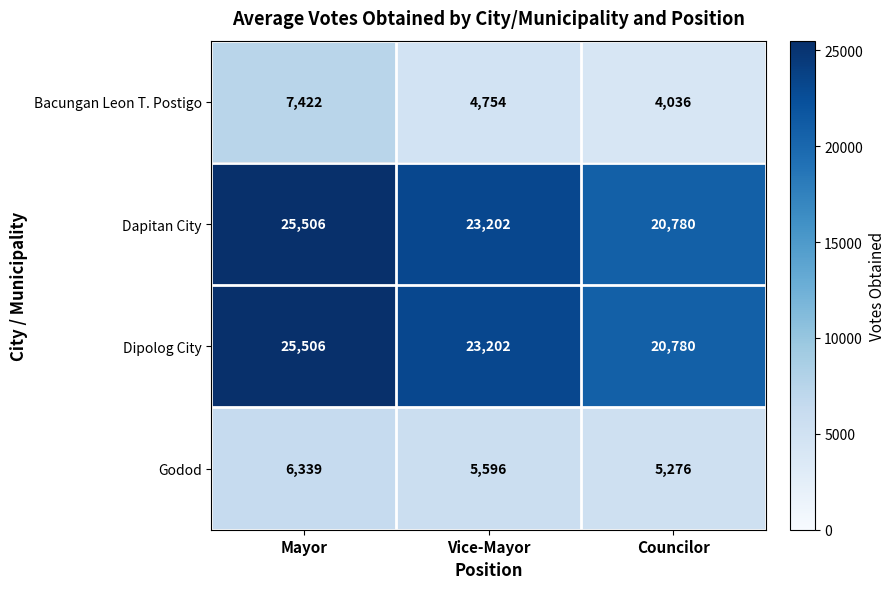

Between Mayor and Vice-Mayor, which series saw the biggest shift?

Bacungan Leon T. Postigo